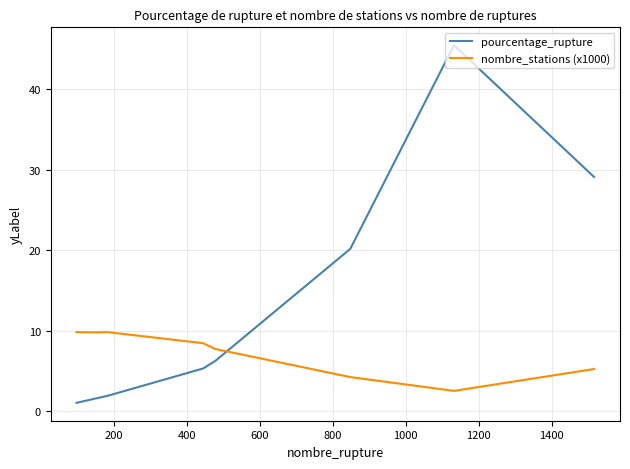

What is the lowest value of the pourcentage_rupture series?

1.0